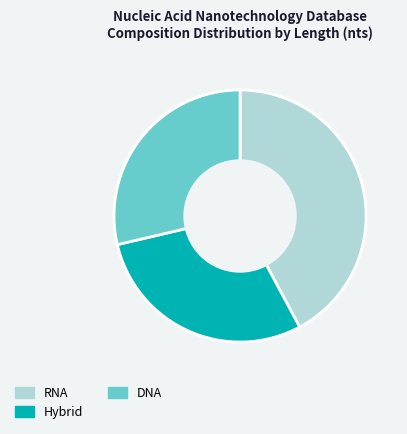

Does DNA represent more than half of the total?

No